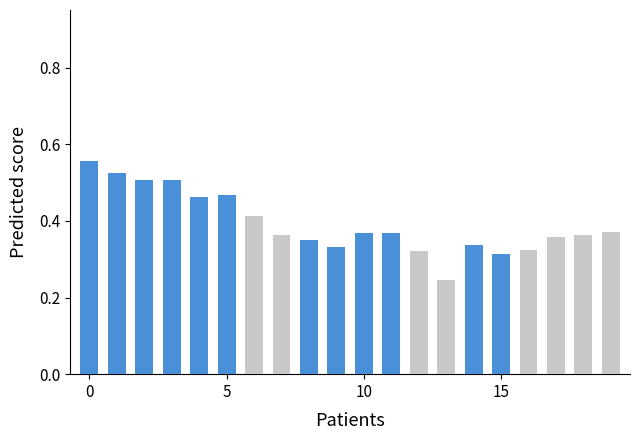

Does the chart contain stacked bars?

No